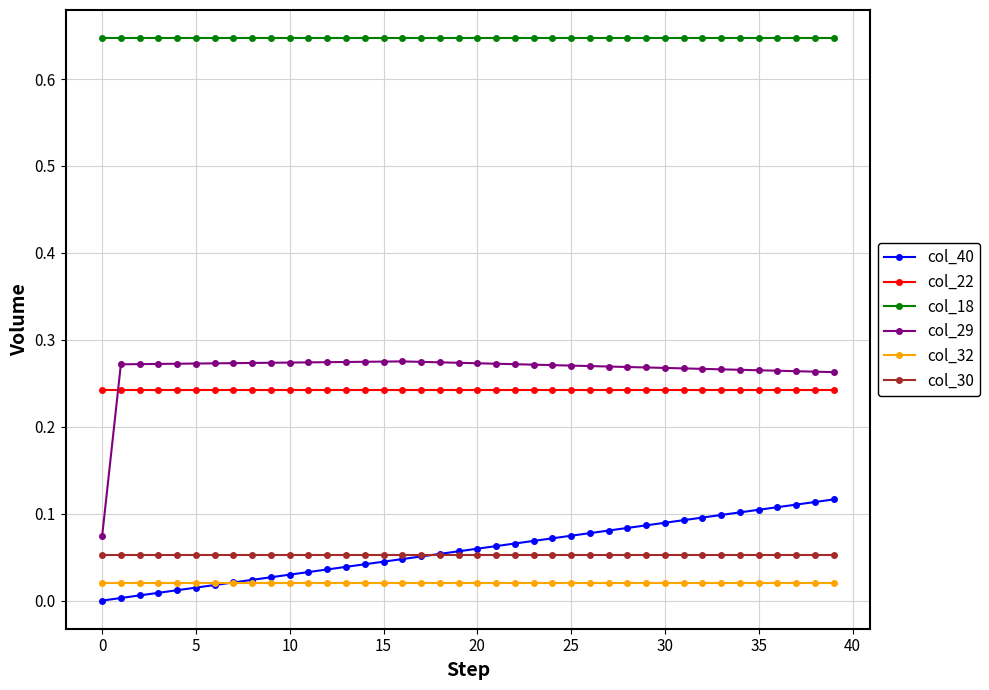

True or false: col_30 and col_40 cross at least once.

True